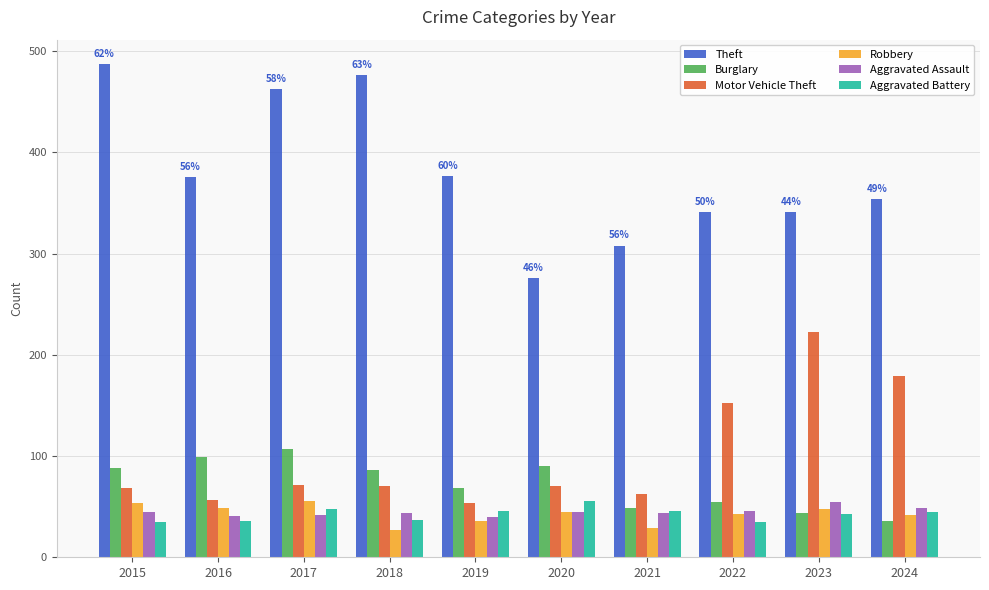

What is the lowest value of the Burglary series?

36